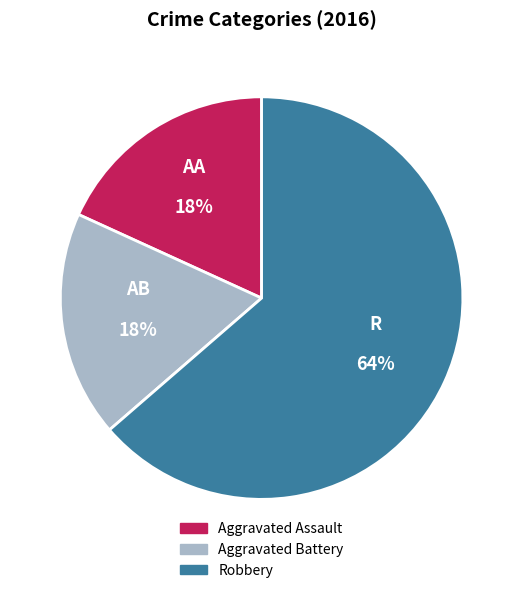

How many segments does this pie chart have?

3